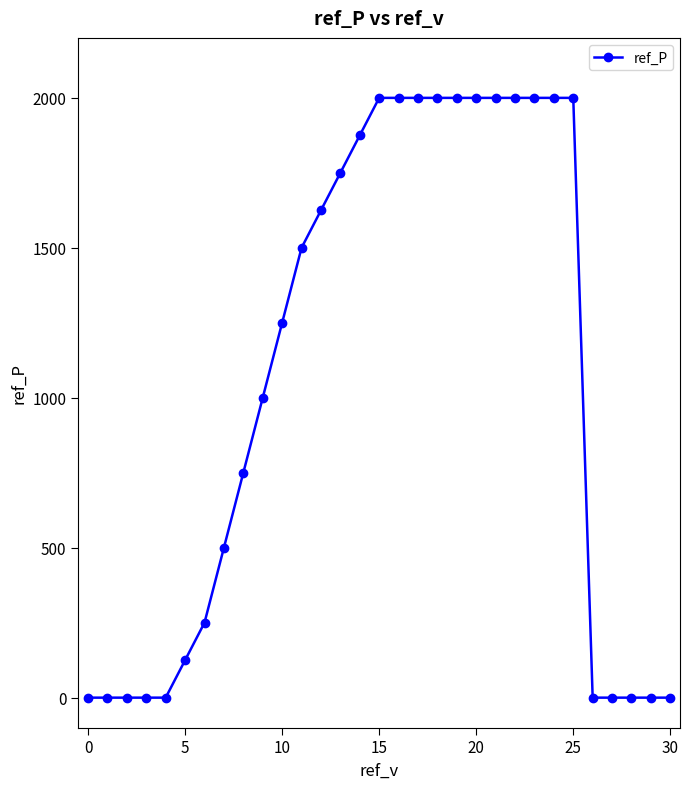

What is the sum of all values?

32625